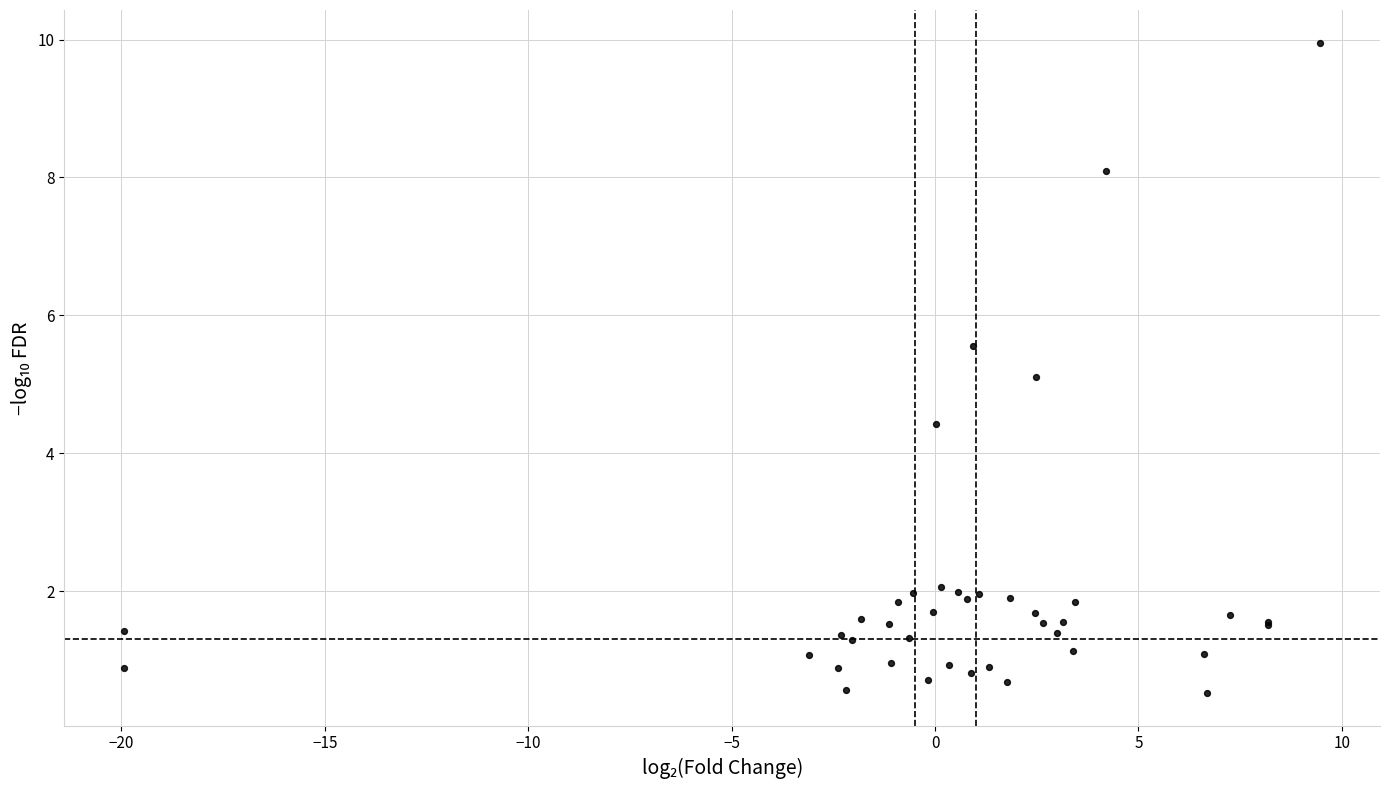

What Y value in the scatter plot is closest to 5?

5.1